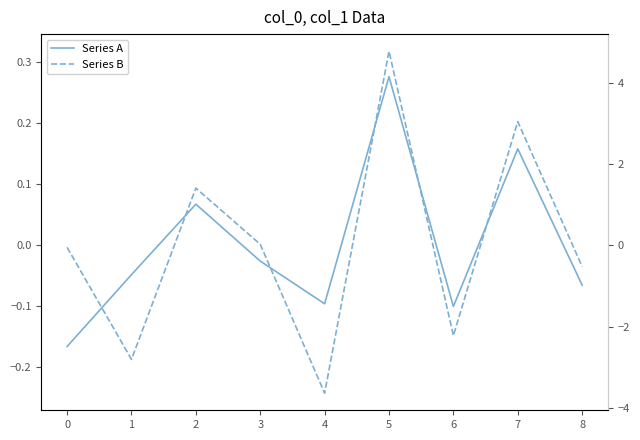

What is the total value across all series at 7?

0.4